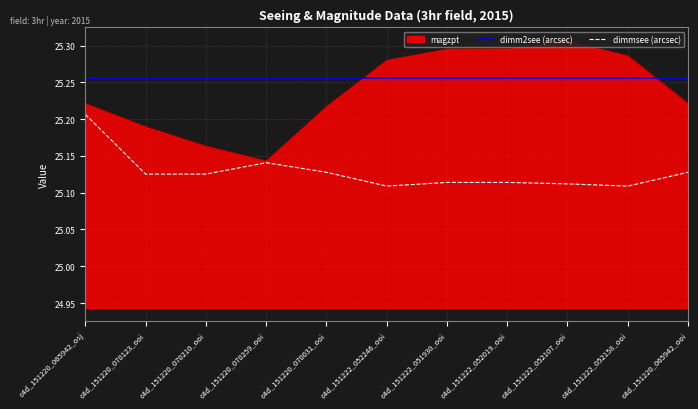

Is the value of dimm2see (arcsec) at c4d_151220_070031_ooi greater than the value of dimmsee (arcsec) at c4d_151220_065942_ooi?

Yes